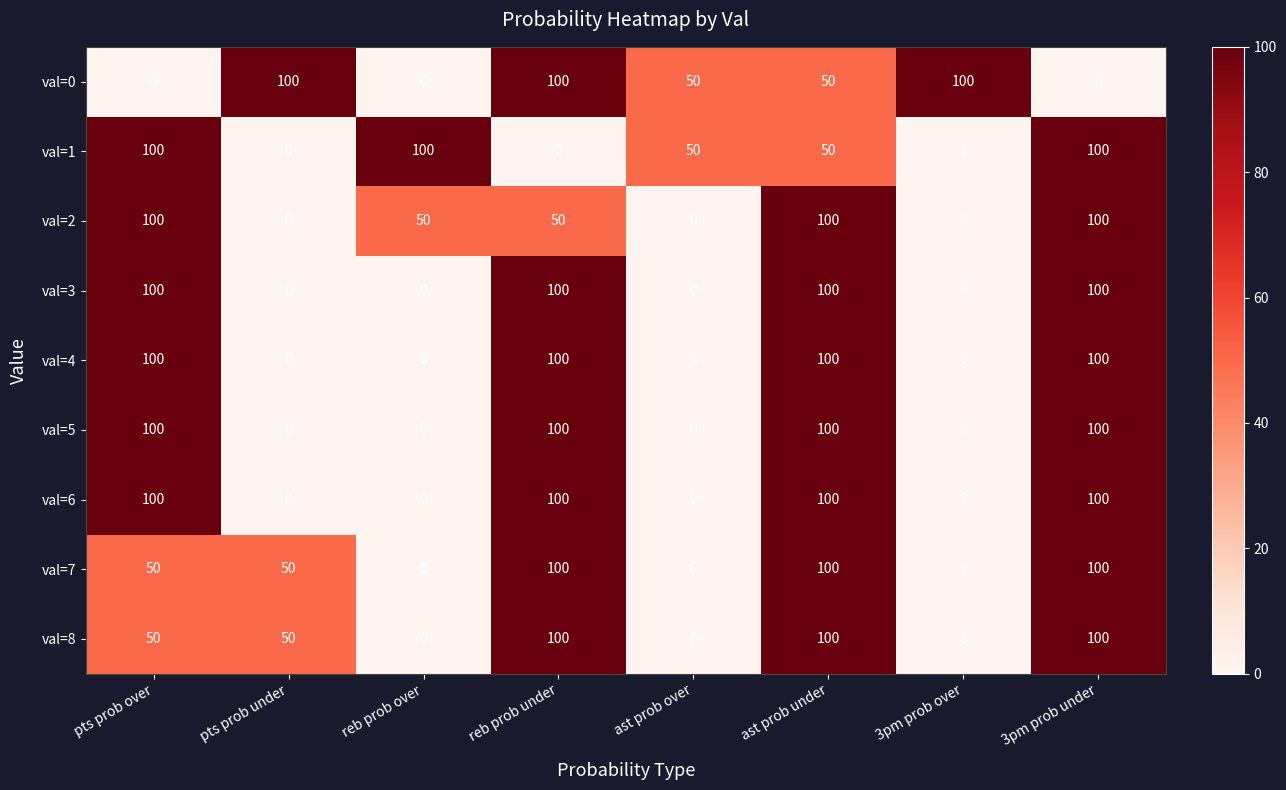

At how many categories does at least one series exceed 38?

8